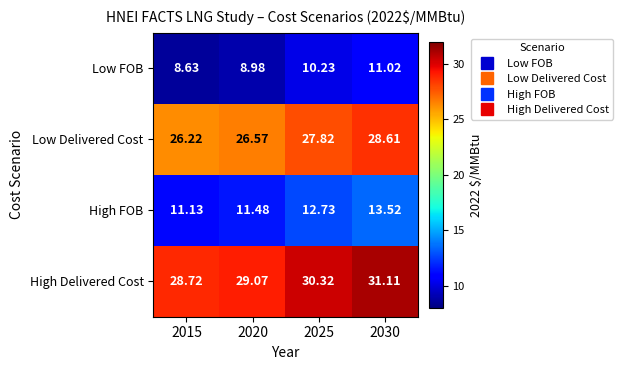

Is the value of Low Delivered Cost at 2015 greater than the value of Low FOB at 2020?

Yes